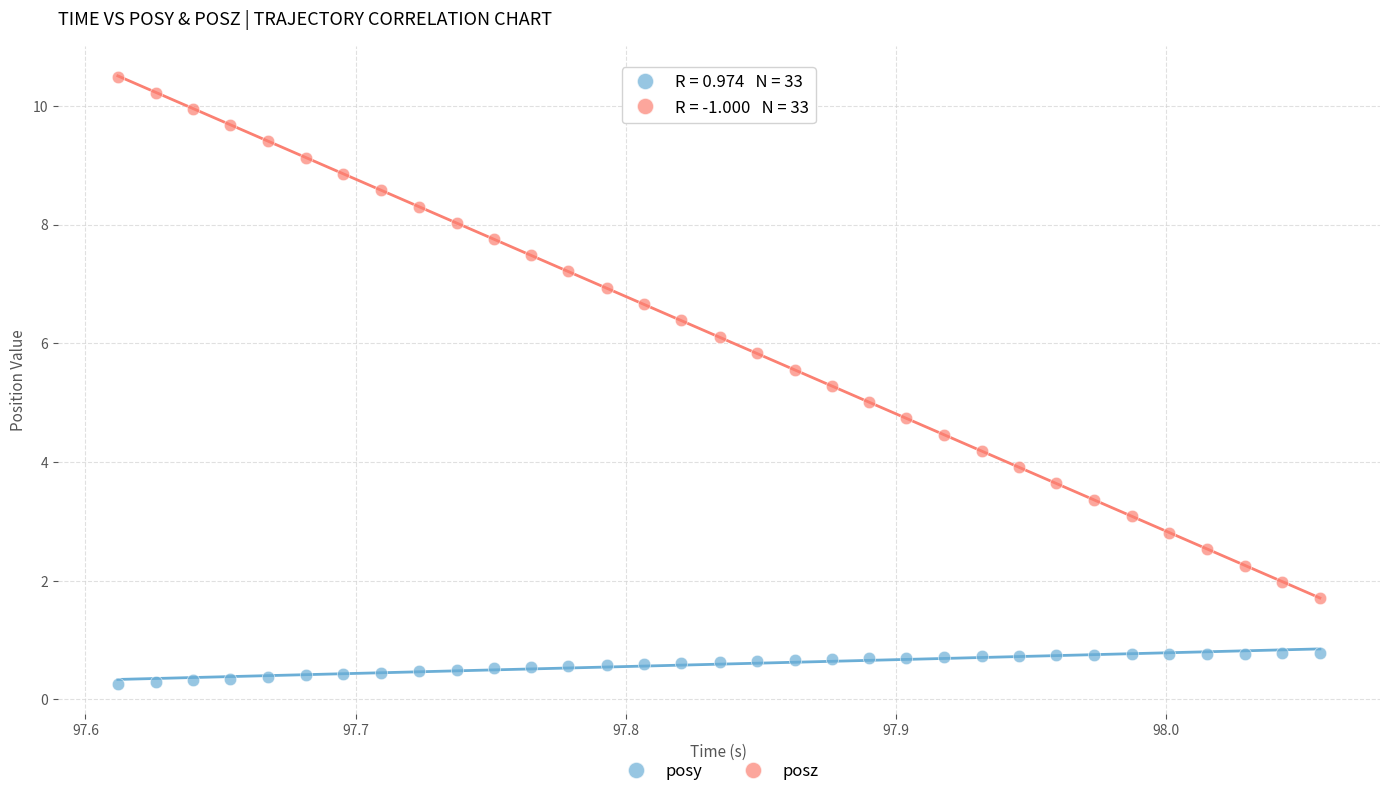

Which series has the widest spread of Y values?

posz